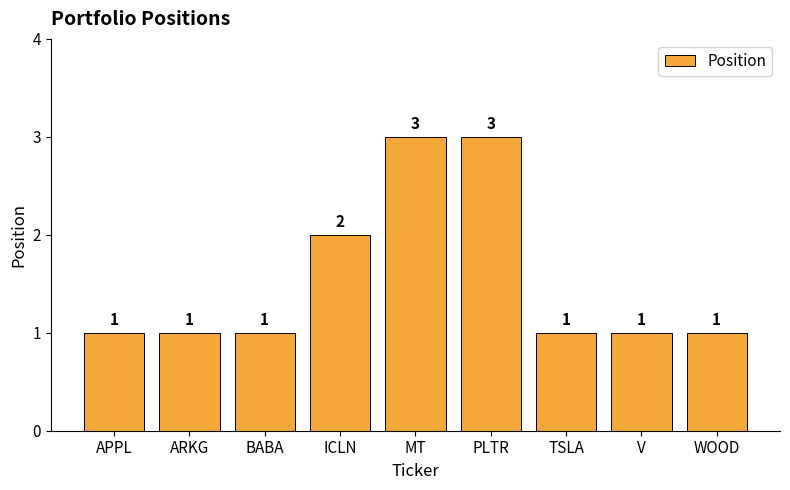

How many bars are there in total?

9